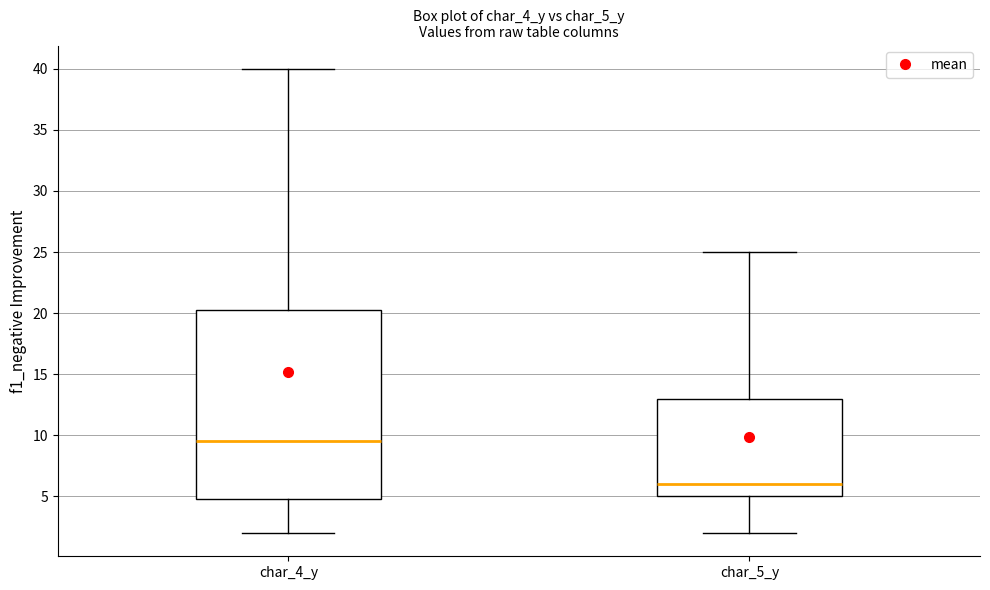

Where does the upper whisker of the box for char_4_y end on the y-axis? The values are not printed on the chart, so give them approximately, as read against the axis.

40.0